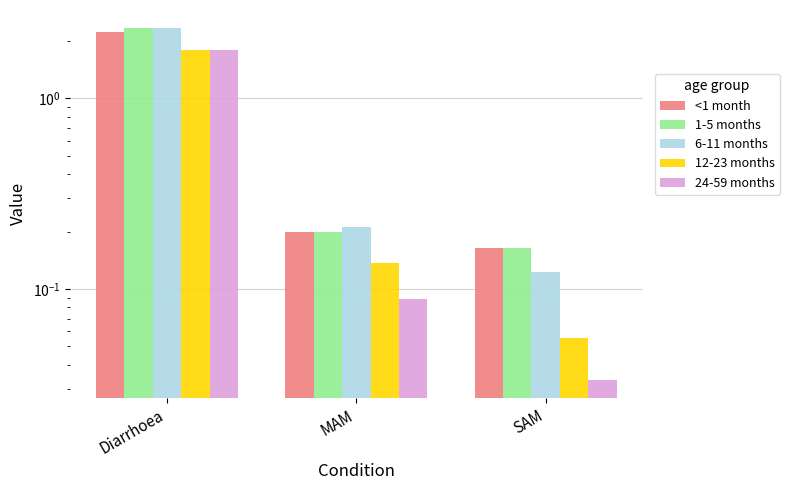

Between SAM and MAM, which is larger?

MAM